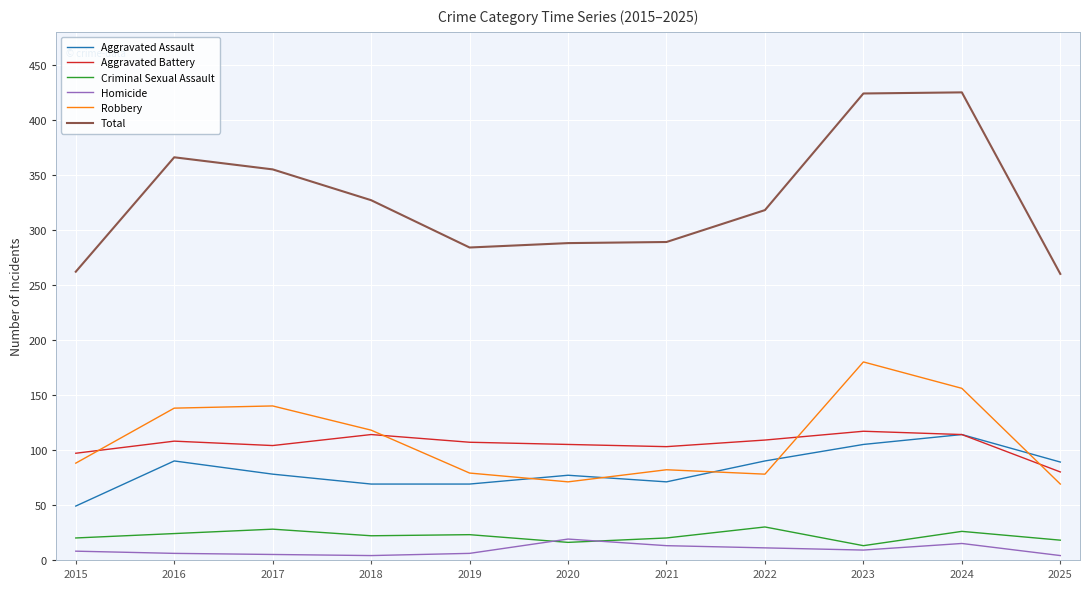

True or false: Homicide and Aggravated Assault cross at least once.

False